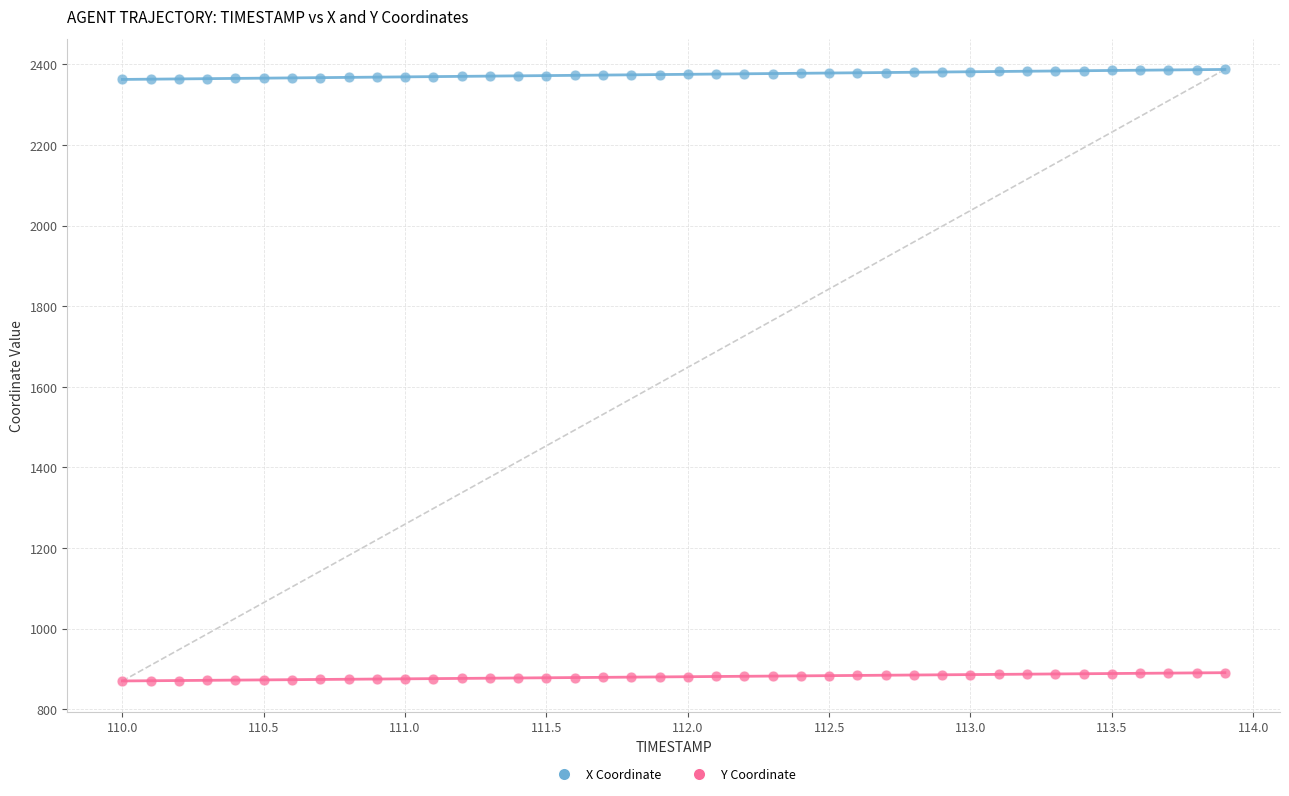

Which series has the widest spread of Y values?

X Coordinate